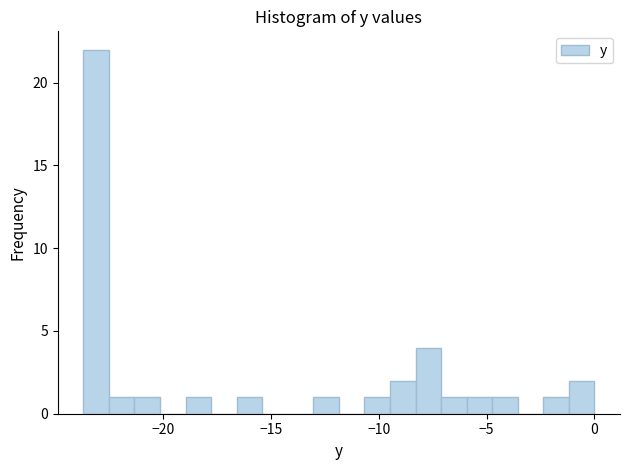

Read against the x-axis, roughly where is the centre of the tallest bar?

-23.0